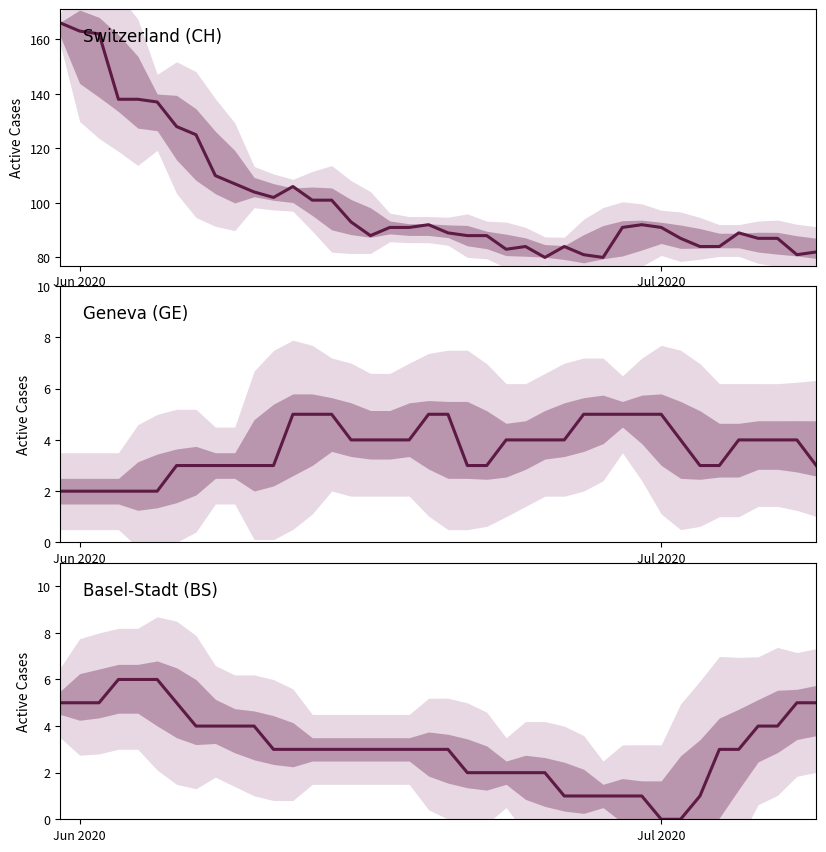

Count the Basel-Stadt (BS) values in the range 2 to 4.

23